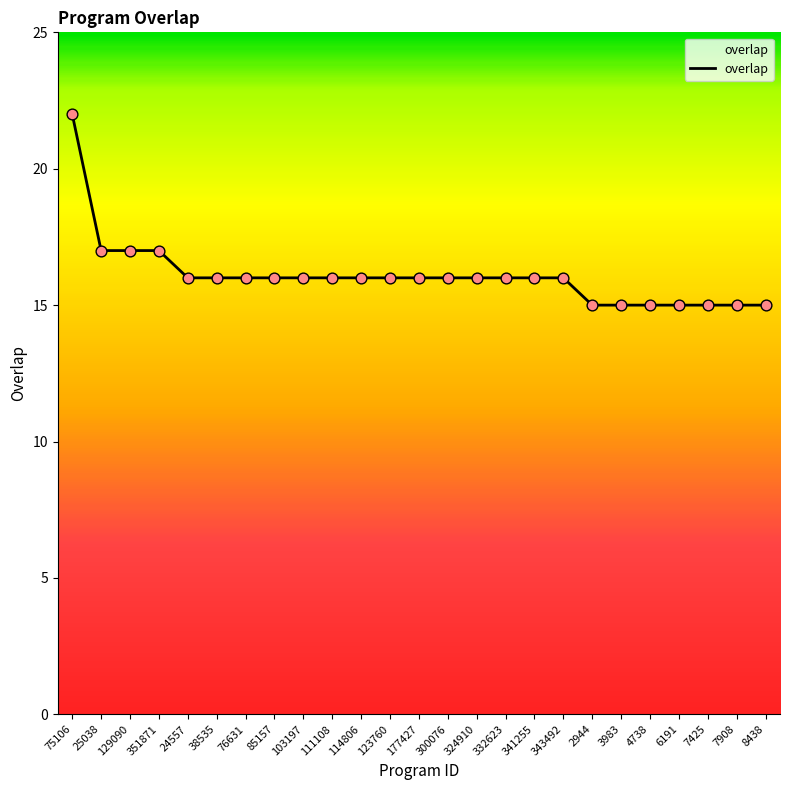

Which has a higher value, 75106 or 332623?

75106